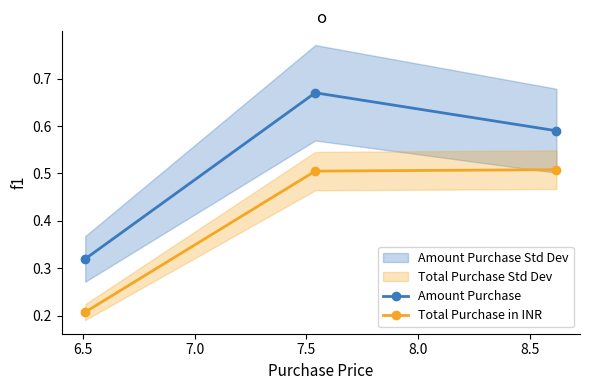

What is the average value of the Total Purchase in INR series?

0.4